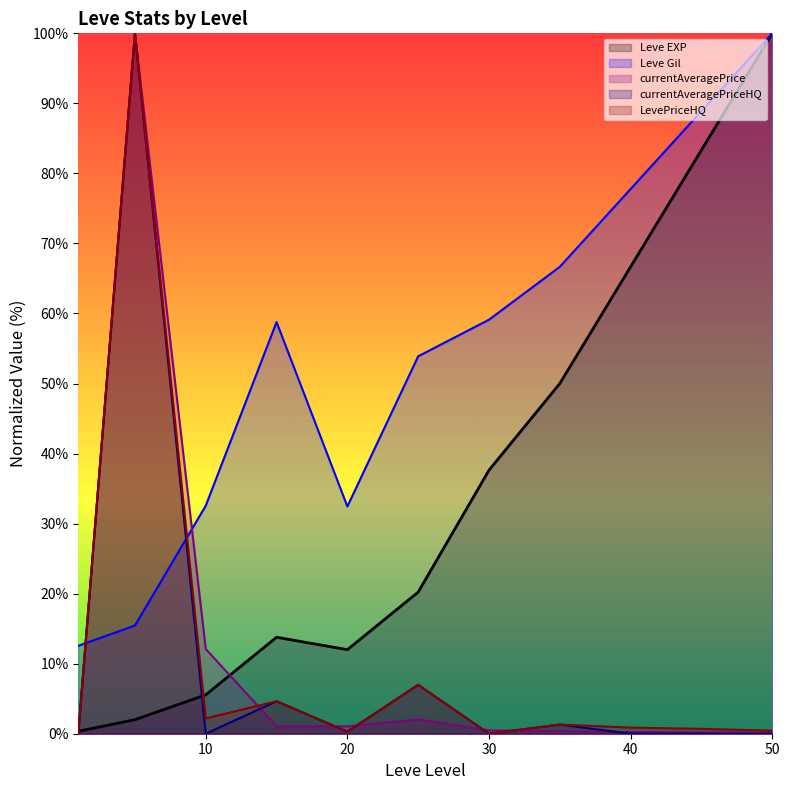

Which label corresponds to the smallest value in the chart?

10